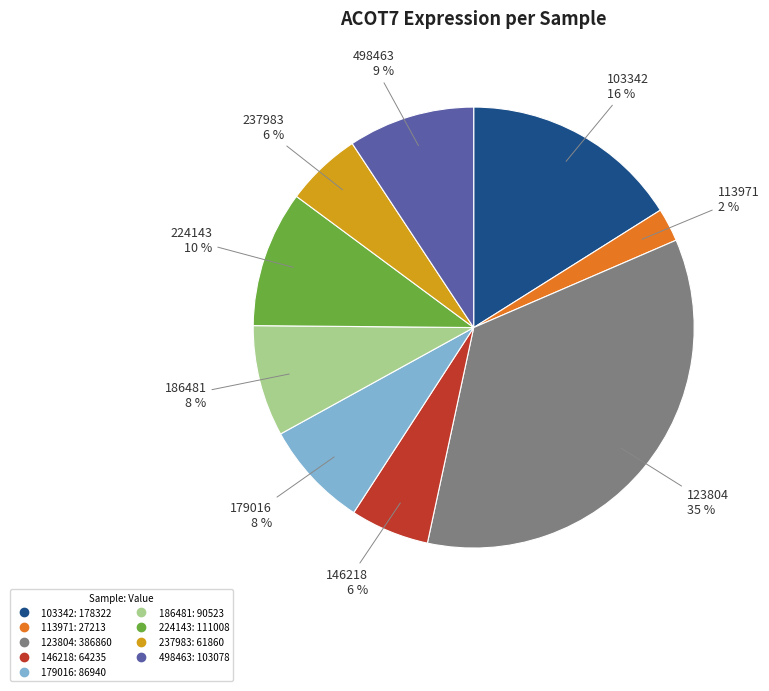

To the nearest percent, what is the average slice percentage?

11%